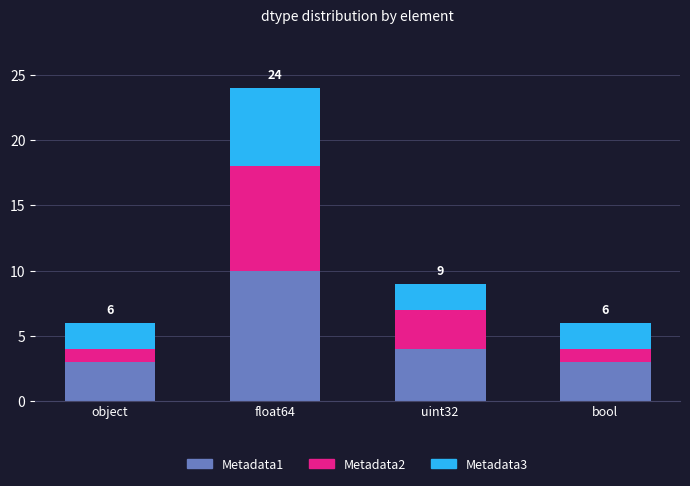

Is it true that Metadata1 equals 3 at bool?

True